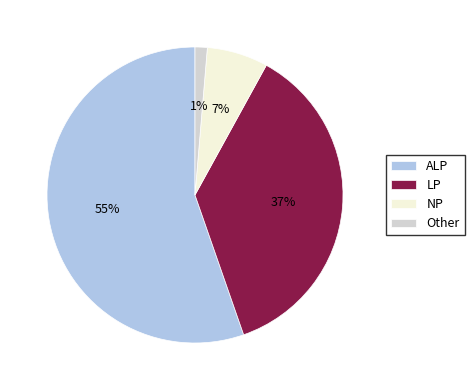

Is there a majority slice in this chart?

Yes